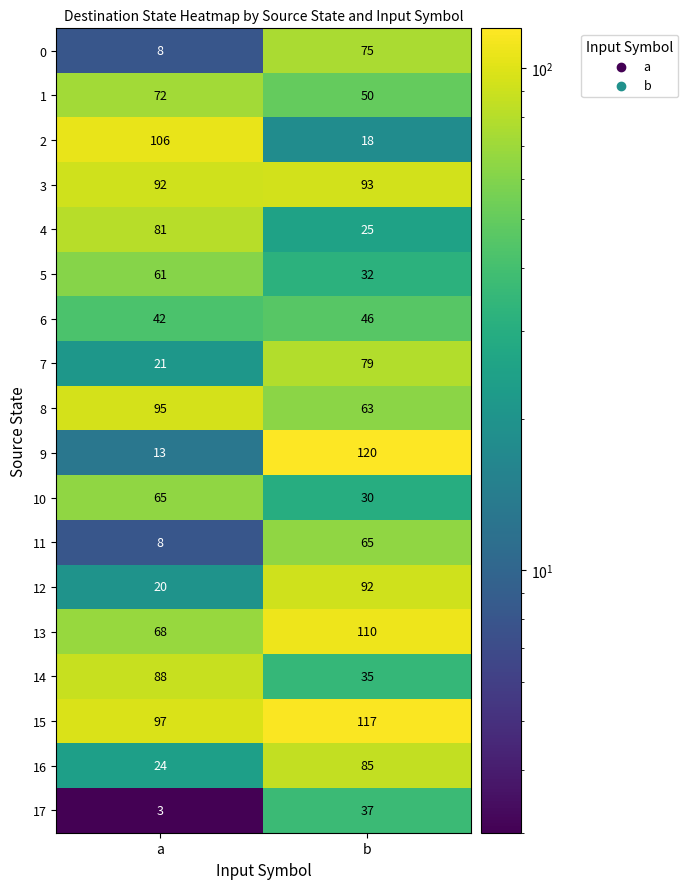

What is the total value across all series at b?

1172